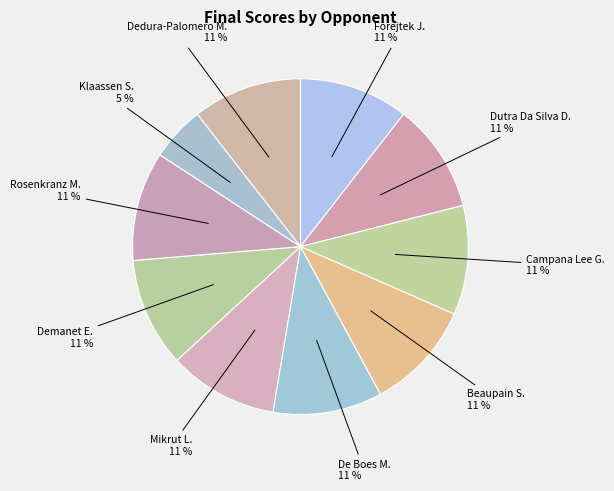

How many segments does this pie chart have?

10